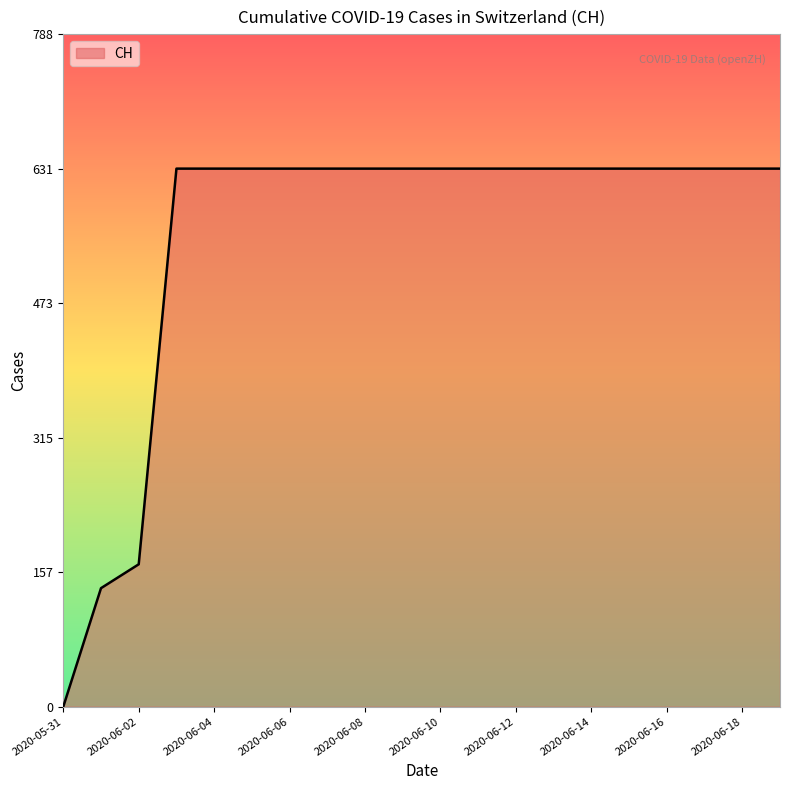

What is the greatest value displayed?

631